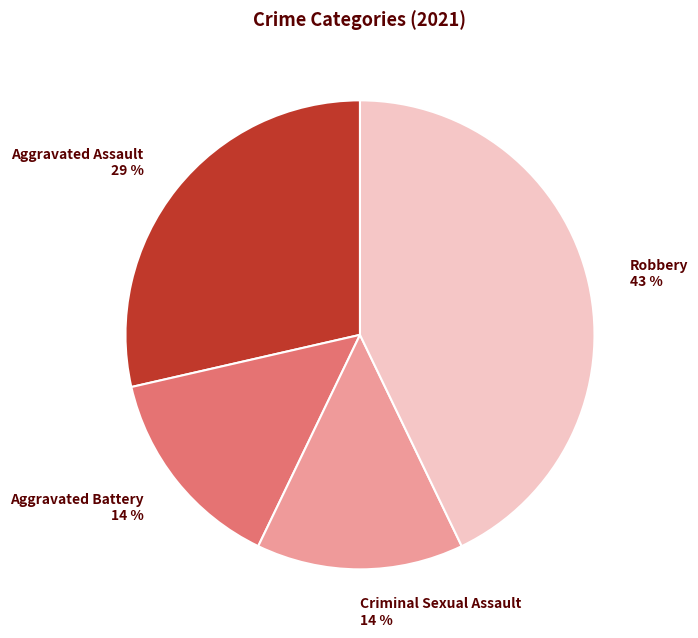

Does Aggravated Battery account for over 50% of the chart?

No